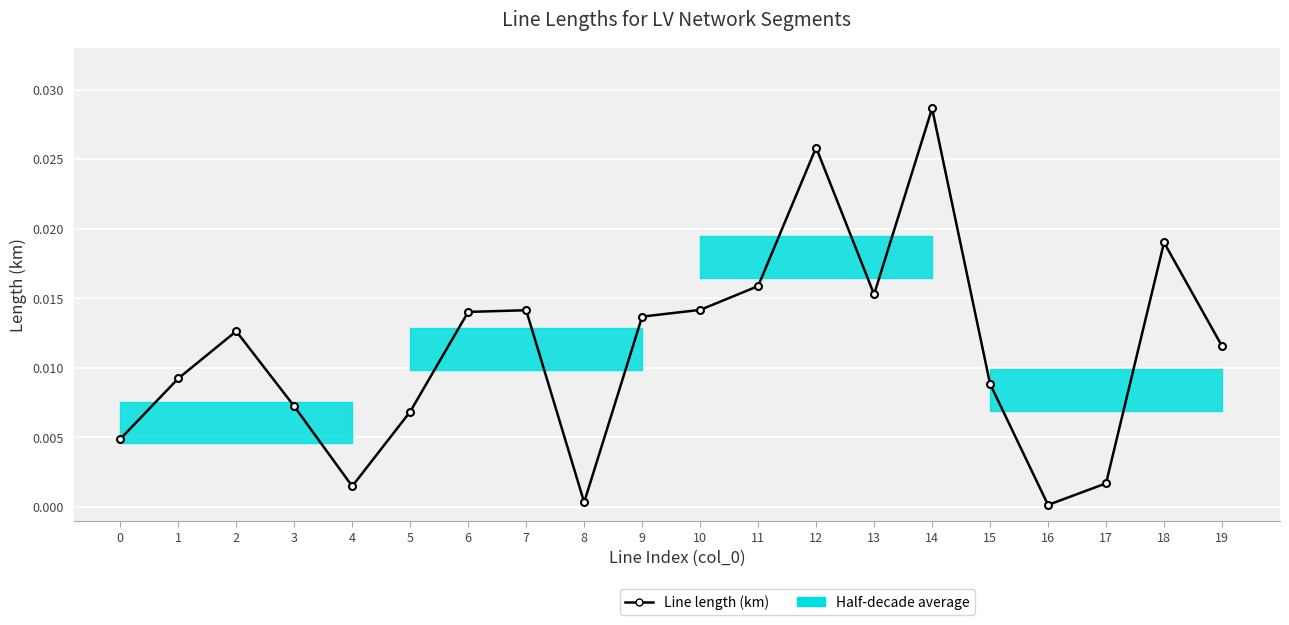

List the labels in order of value, largest first.

14, 12, 18, 11, 13, 10, 7, 6, 9, 2, 19, 1, 15, 3, 5, 0, 17, 4, 8, 16